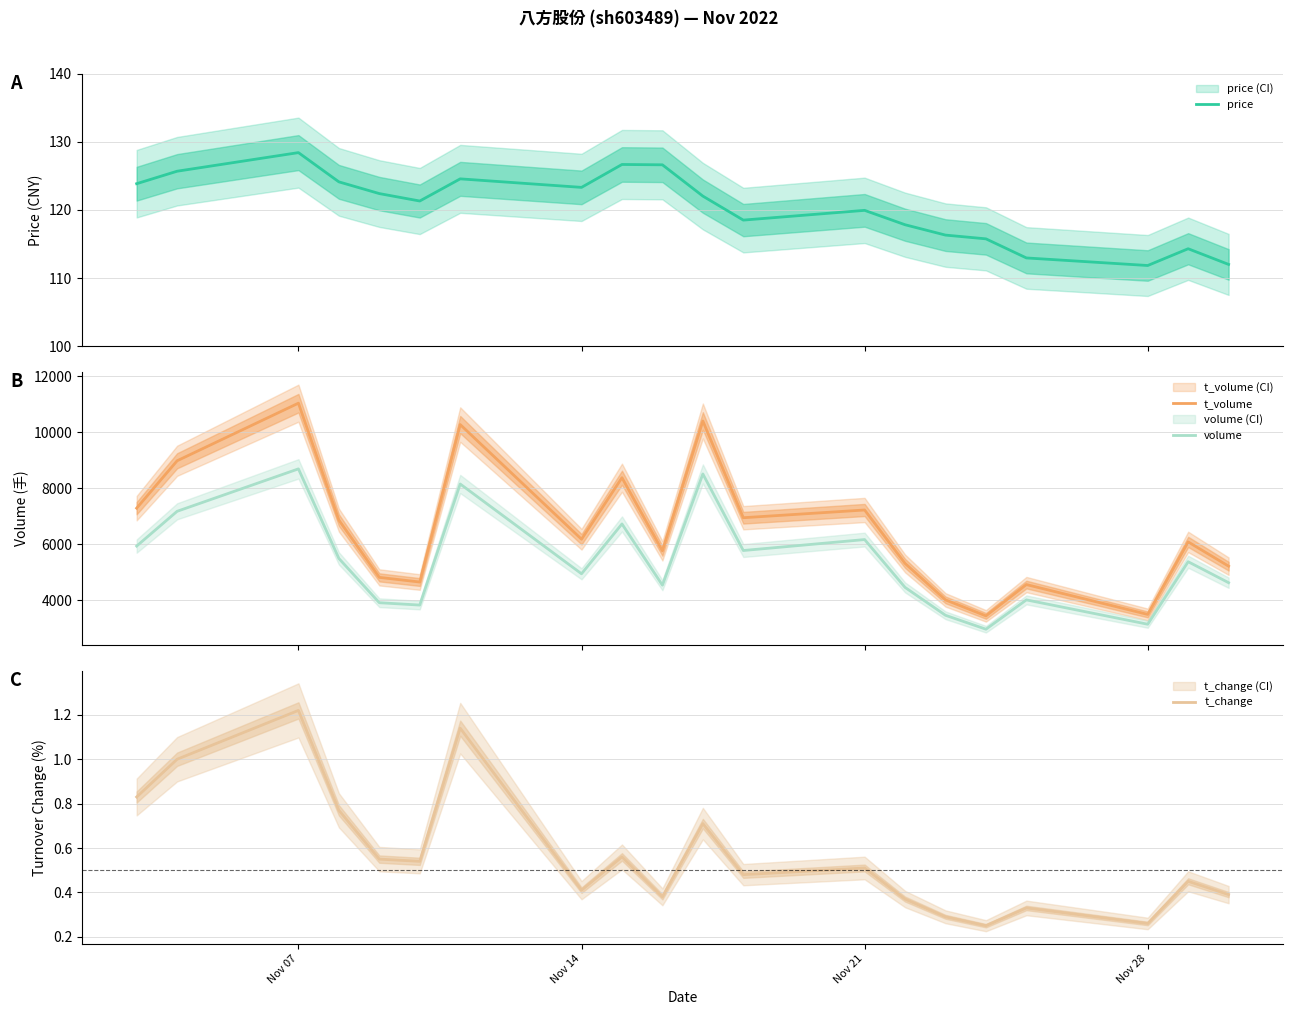

What is the minimum value shown in the chart?

0.2